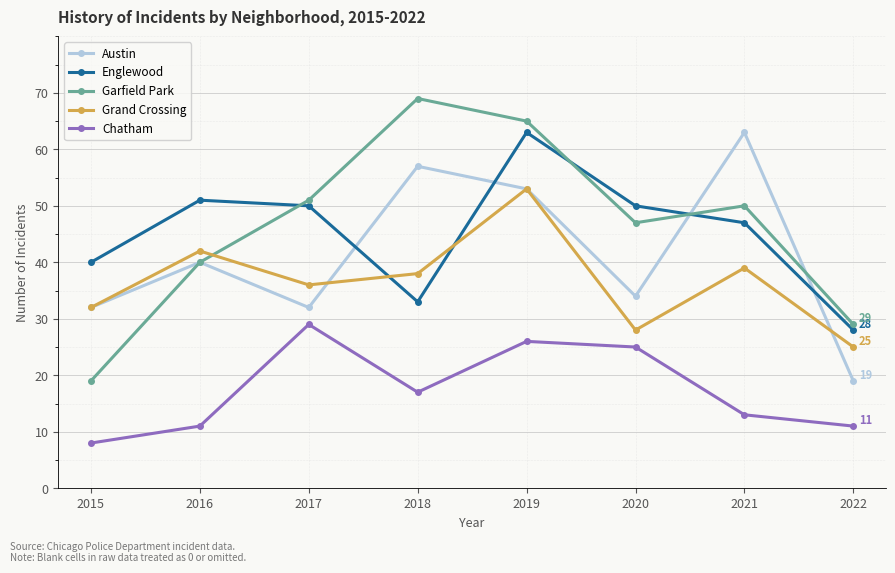

What is the spread (max minus min) of values at 2022?

18